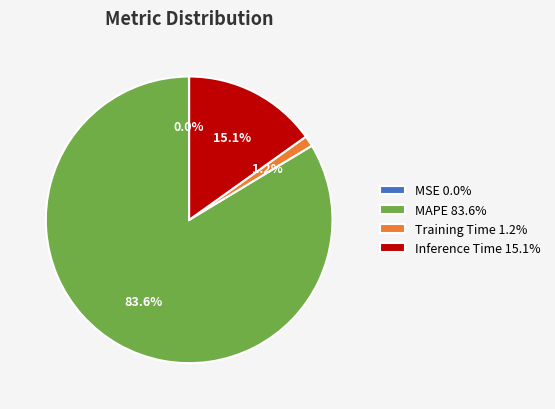

What percentage is NOT represented by Training Time 1.2%?

98.8%